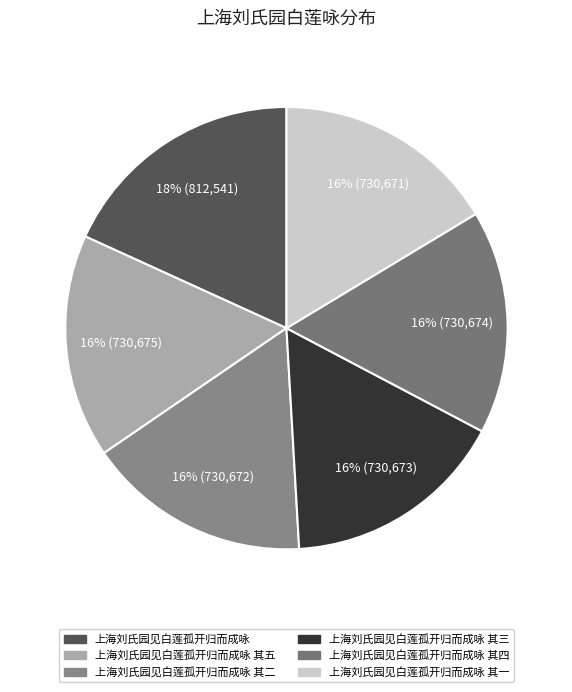

To the nearest percent, what is the difference between the largest and smallest slice percentages?

2%